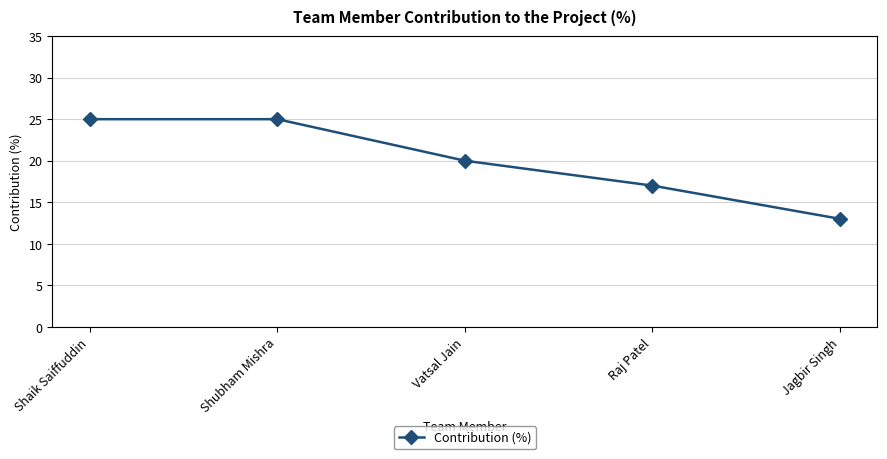

Count the number of categories in the chart.

5